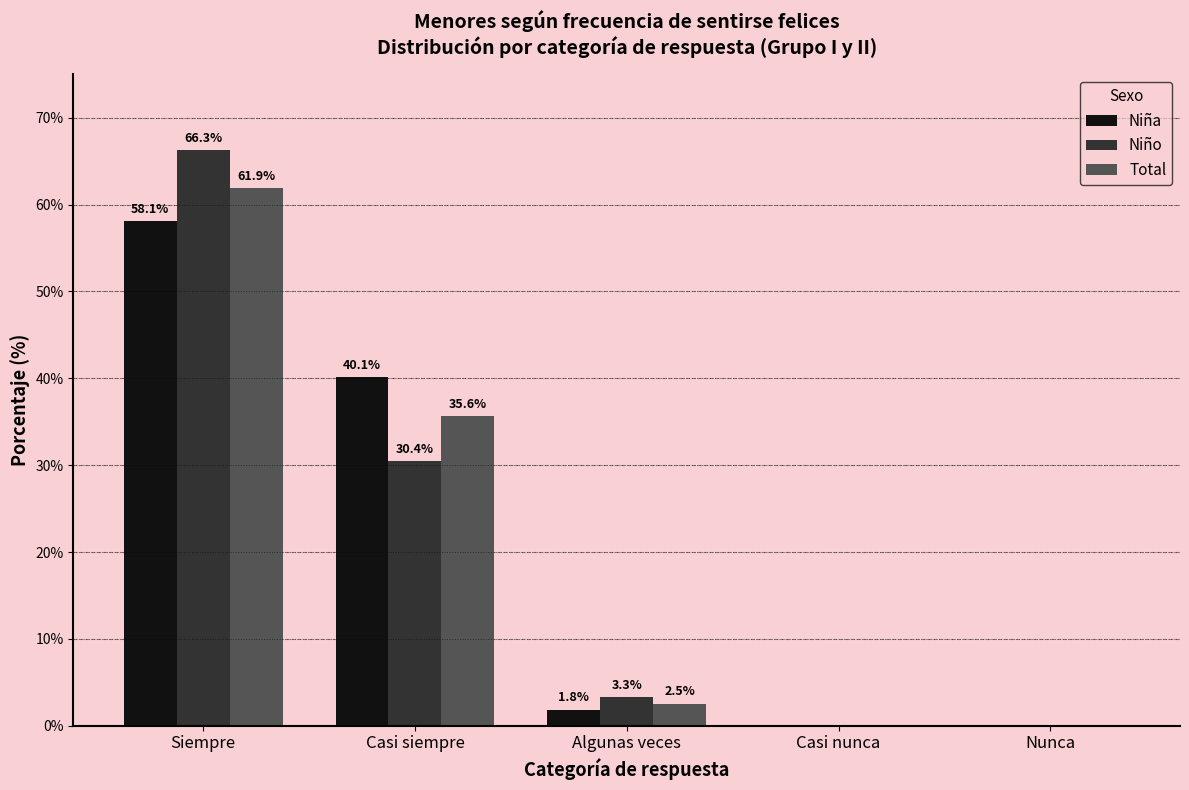

The value of Niña at Casi siempre is 55.1. True or false?

False